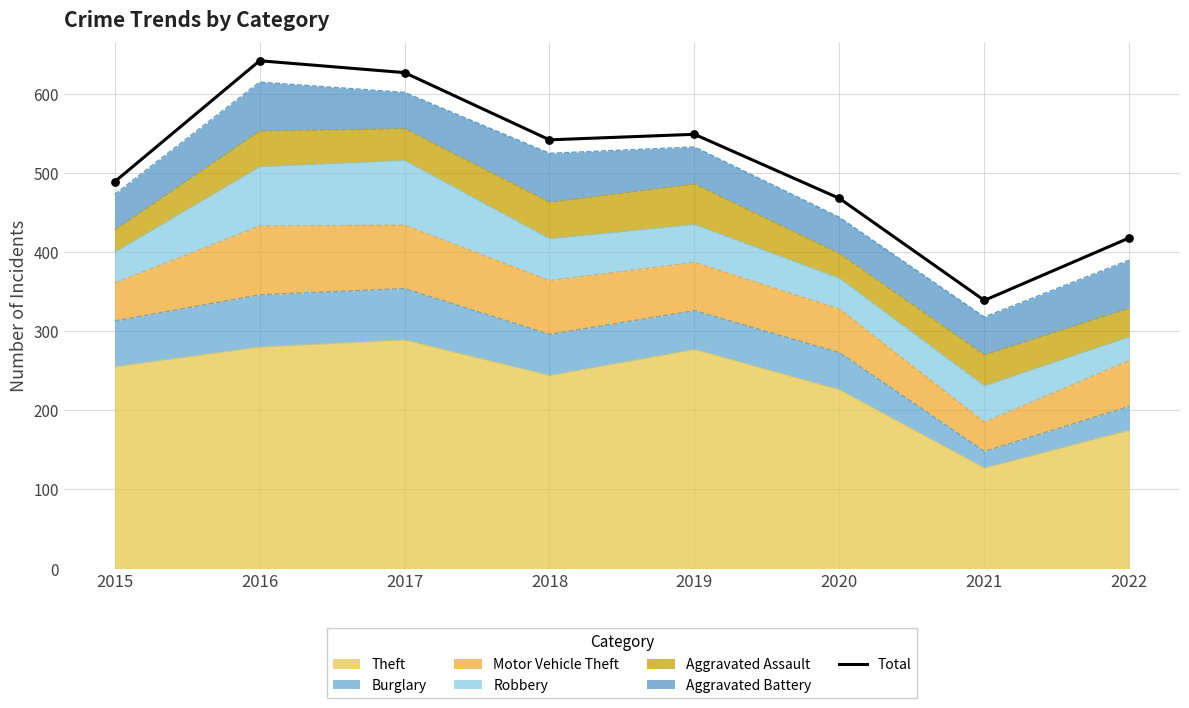

What is the ratio of the value at 2017 to the value at 2015?

1.3